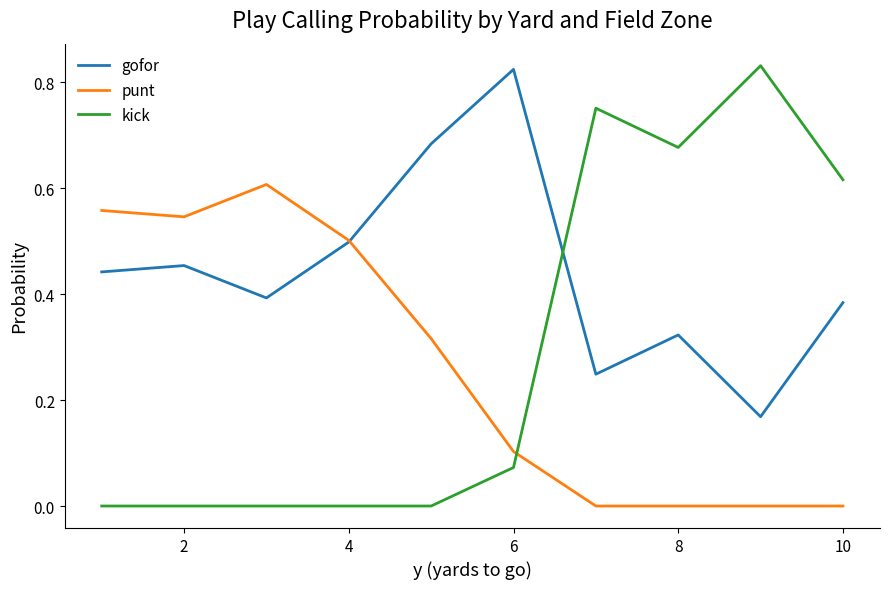

True or false: kick has more than 0 interior local peaks.

True